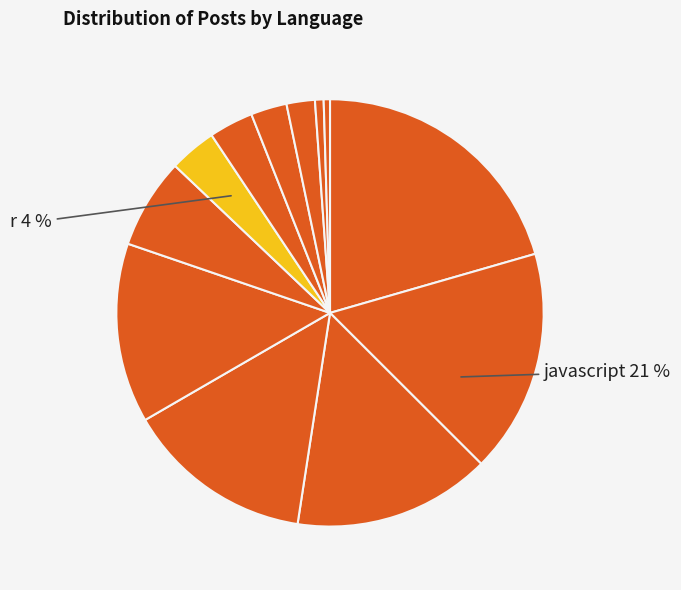

What is the change in value from c# to php?

-61542